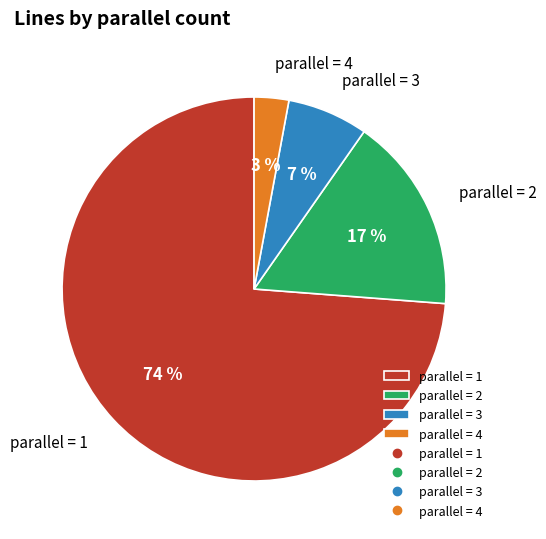

Rank the categories by value from highest to lowest.

parallel = 1, parallel = 2, parallel = 3, parallel = 4